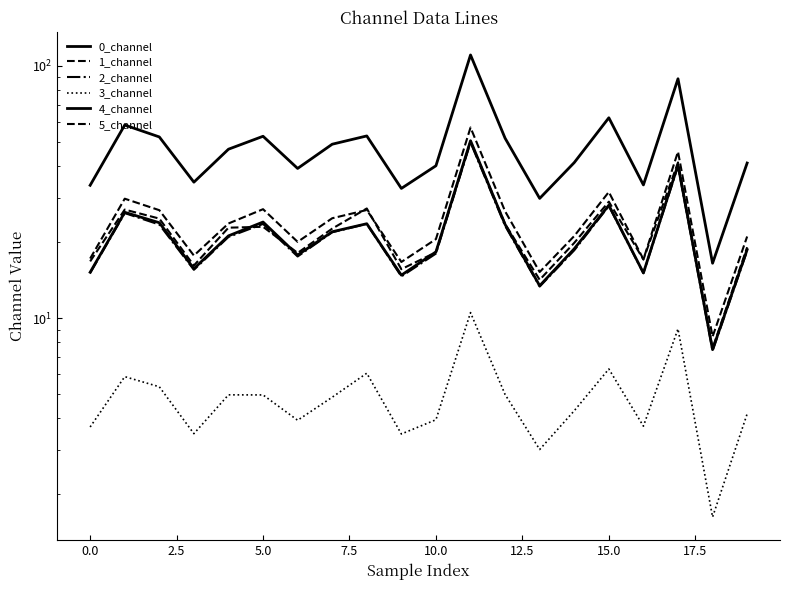

What is the difference between the 1_channel values at 19 and 13?

5.8